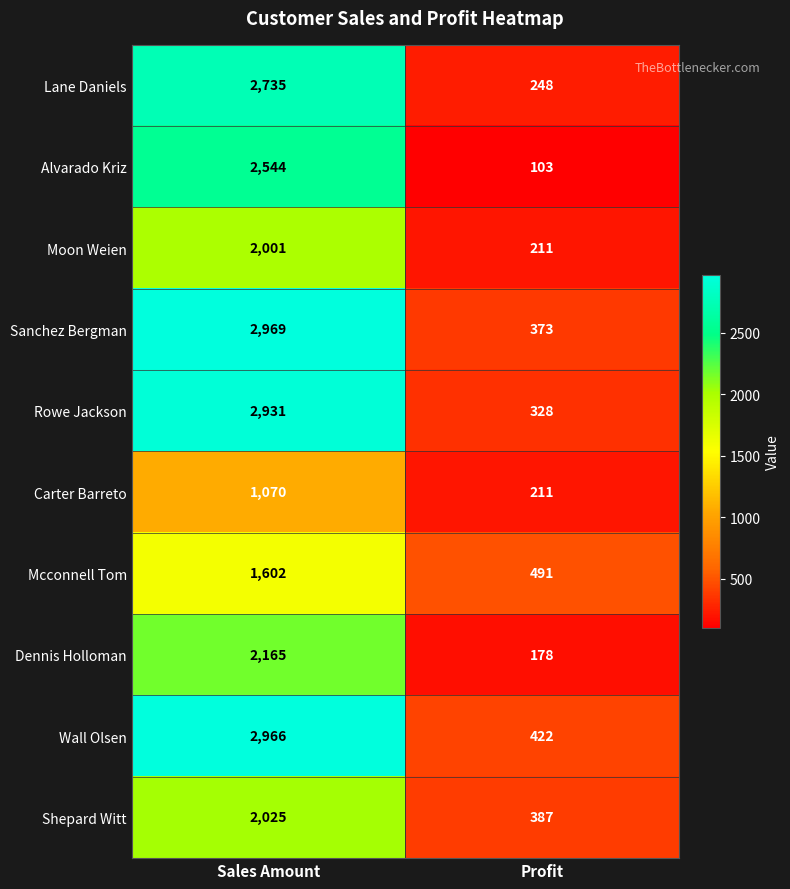

Rank the series by their maximum value, from lowest to highest.

Carter Barreto, Mcconnell Tom, Moon Weien, Shepard Witt, Dennis Holloman, Alvarado Kriz, Lane Daniels, Rowe Jackson, Wall Olsen, Sanchez Bergman